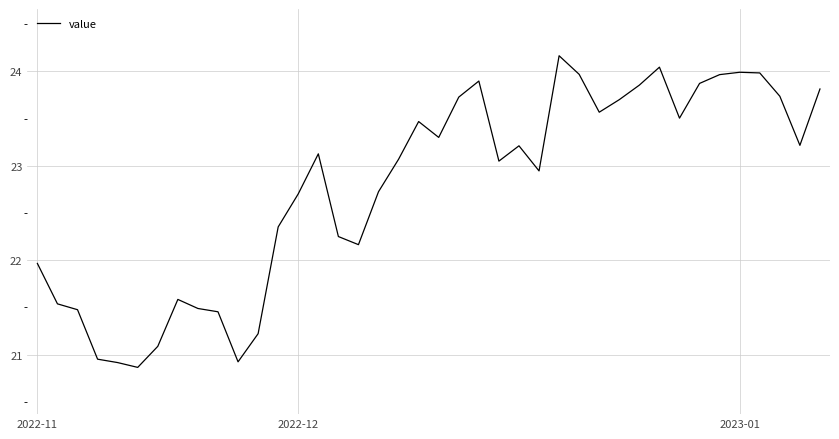

What is the difference between the maximum and minimum values?

3.3